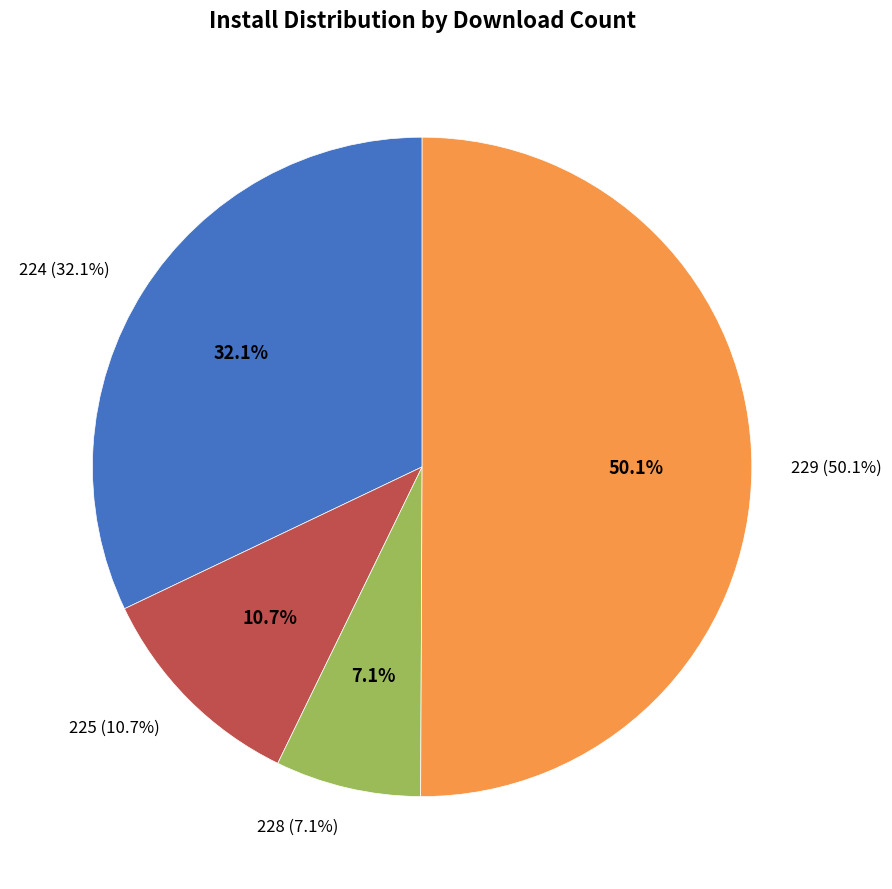

Is there a majority slice in this chart?

No